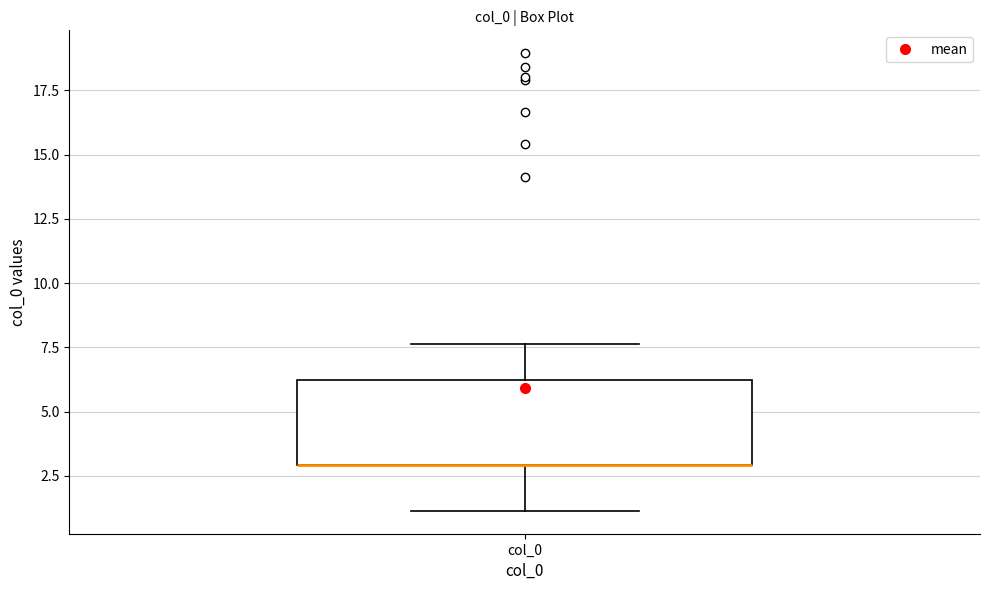

Read this box plot against the y-axis: the position of the median line, the range covered by the box, and the ends of both whiskers. The values are not printed on the chart, so give them approximately, as read against the axis.

median 3.0 (drawn on the box's lower edge), box 3.0 to 6.5, whiskers 1.0 to 7.5